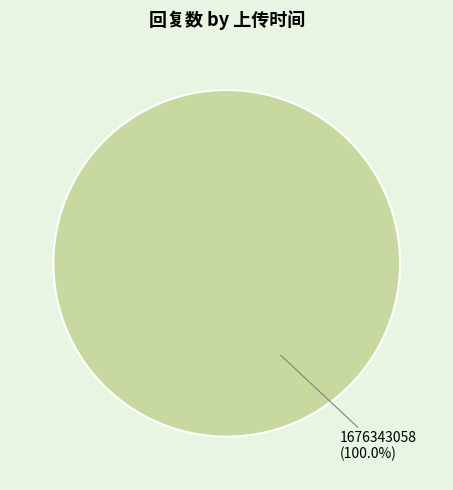

How many segments does this pie chart have?

1